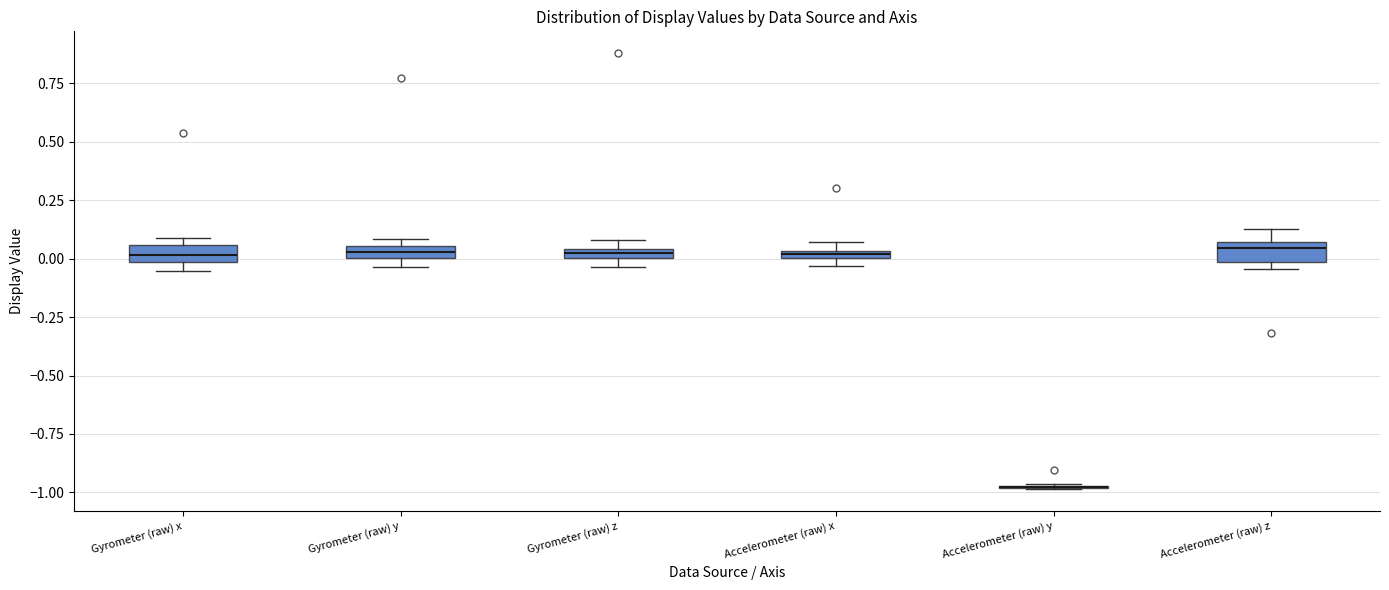

Where is the lower edge of the box for Gyrometer (raw) z on the y-axis? The values are not printed on the chart, so give them approximately, as read against the axis.

0.00